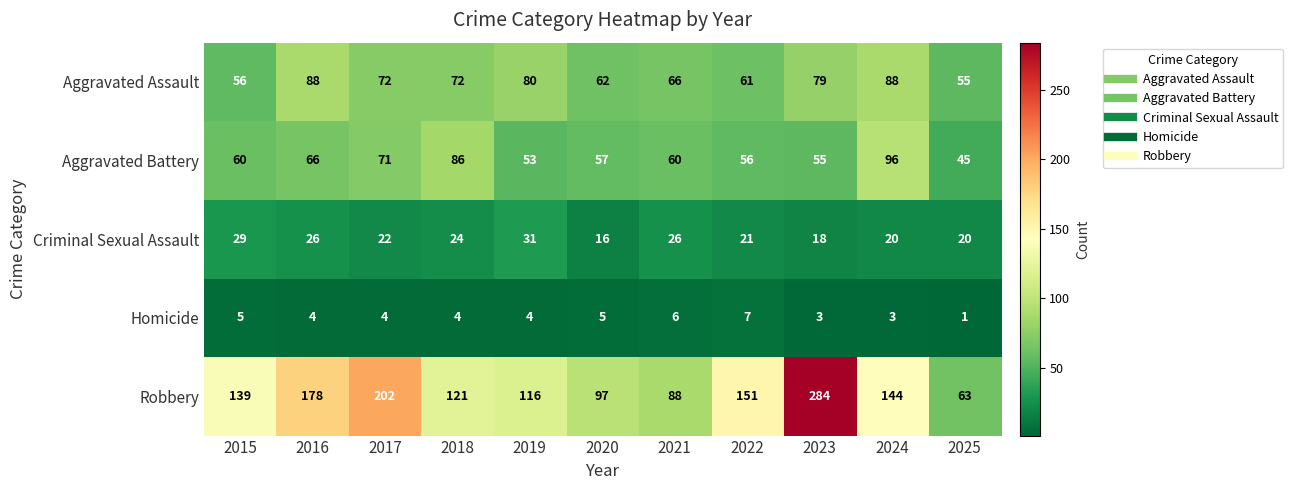

What is the highest value of the Homicide series?

7